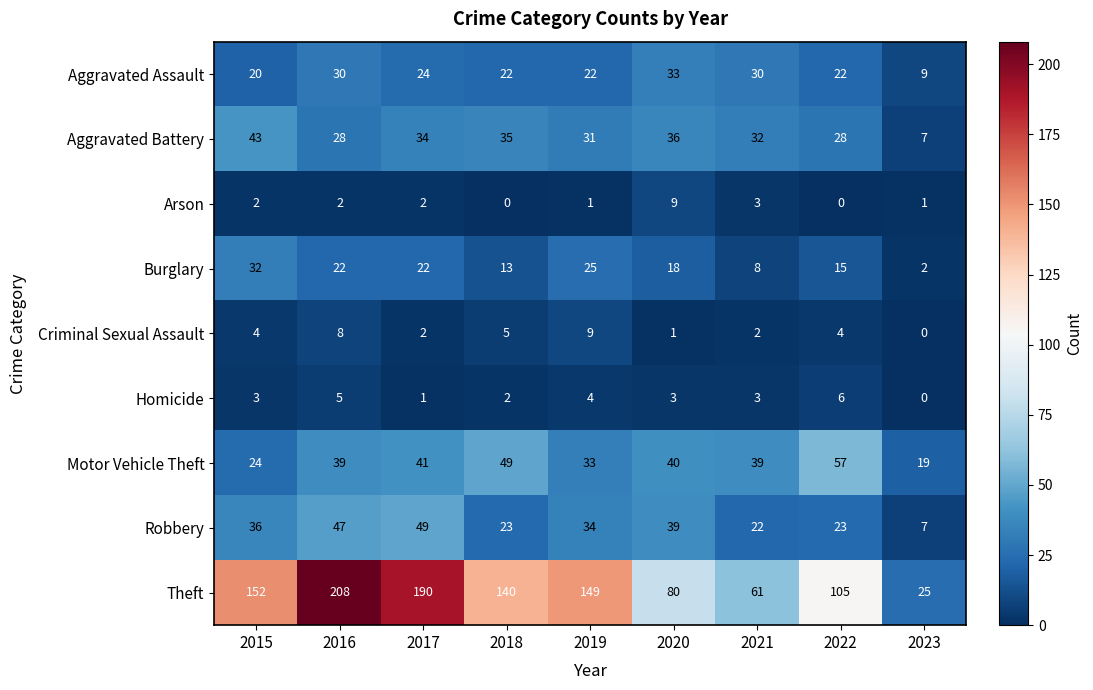

What is the approximate value of Aggravated Battery at 2015, to the nearest 10?

40